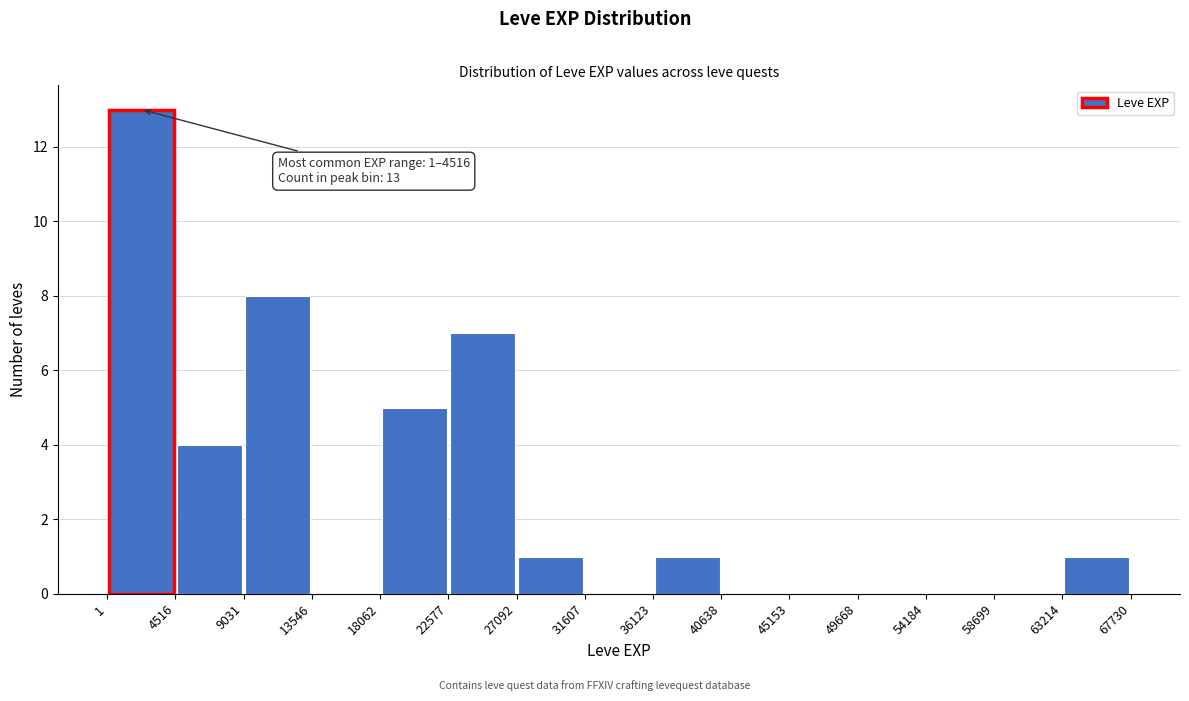

Which range on the x-axis has the tallest bar?

1 to 4516